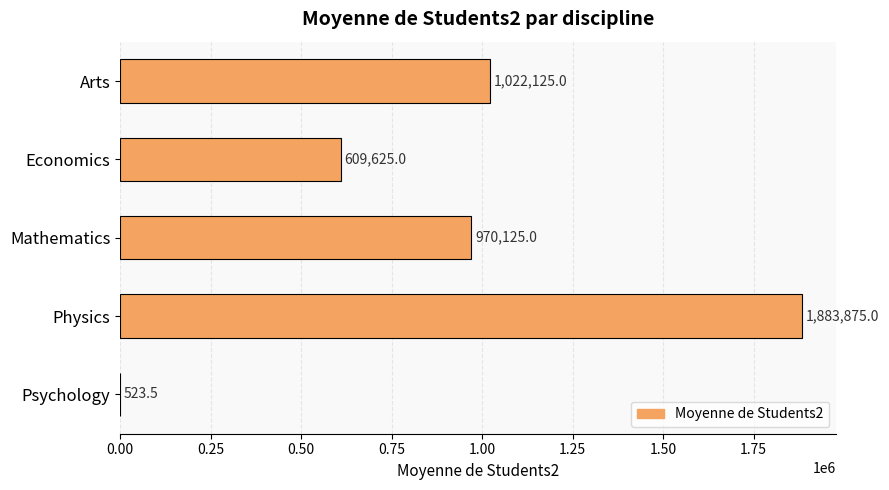

The chart shows a value of 523.5 at Psychology. True or false?

True